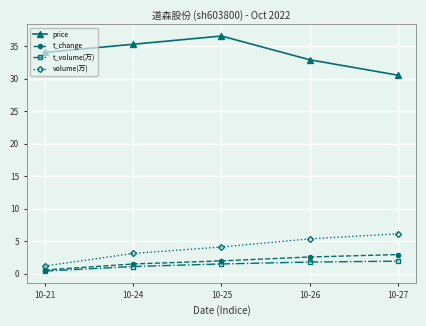

Is the value of t_change at 10-25 greater than the value of price at 10-21?

No